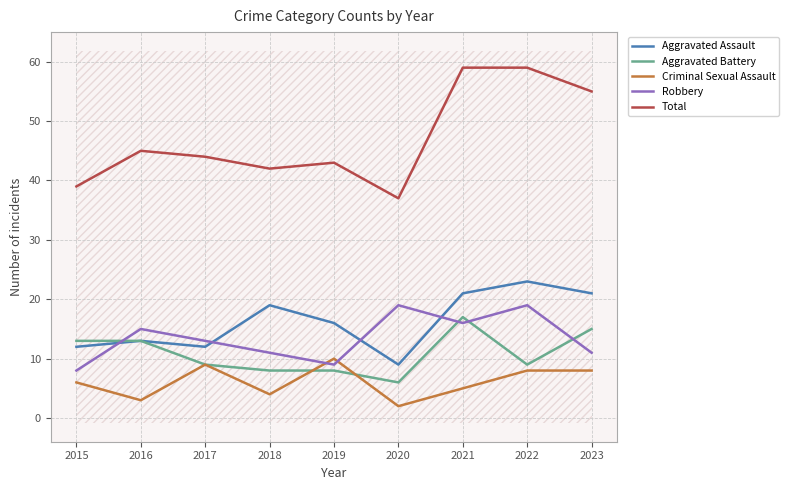

At how many categories does at least one series exceed 55?

2